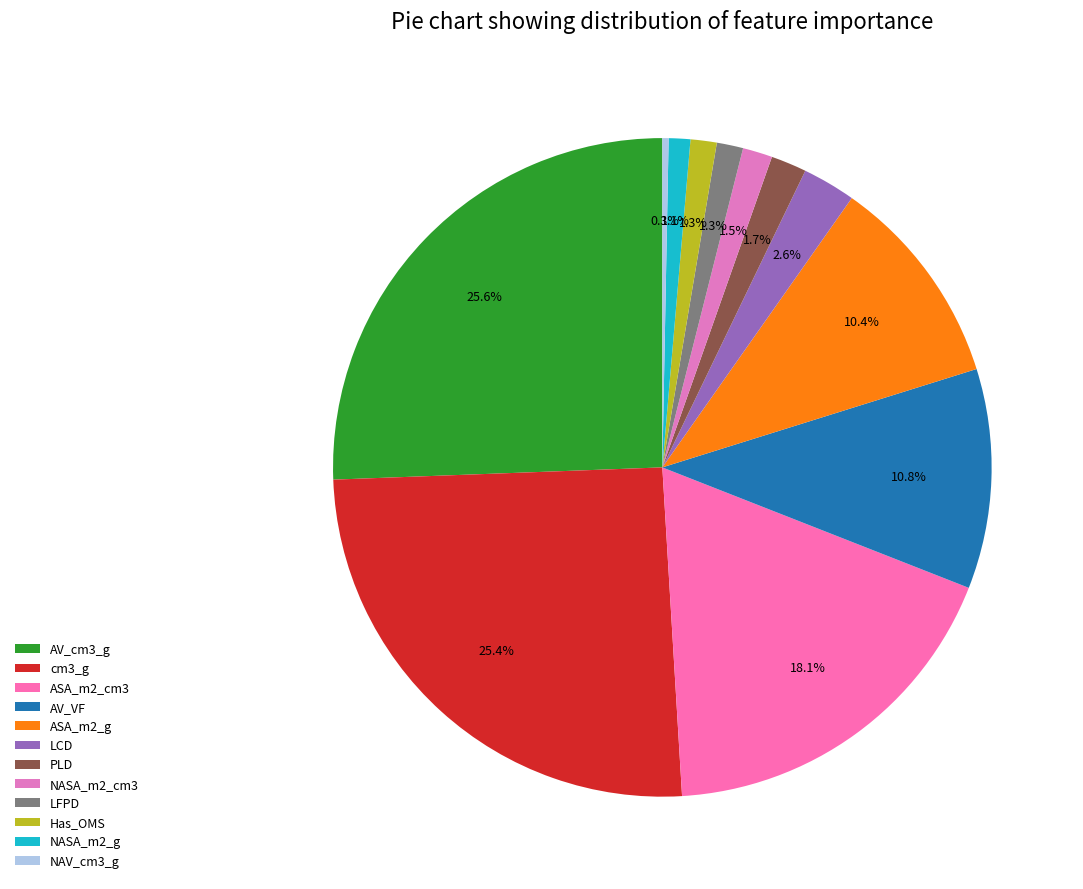

Count the number of slices in the pie.

12